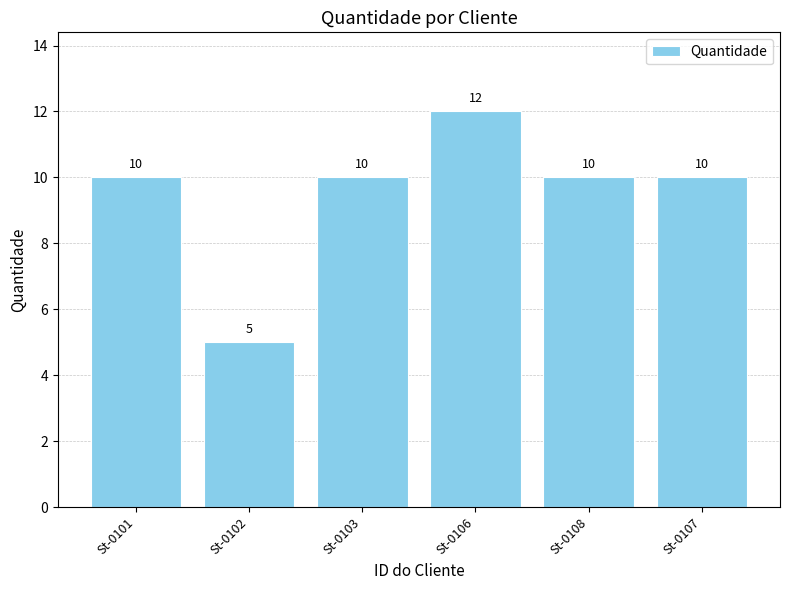

What is the difference between the second highest and minimum values?

5